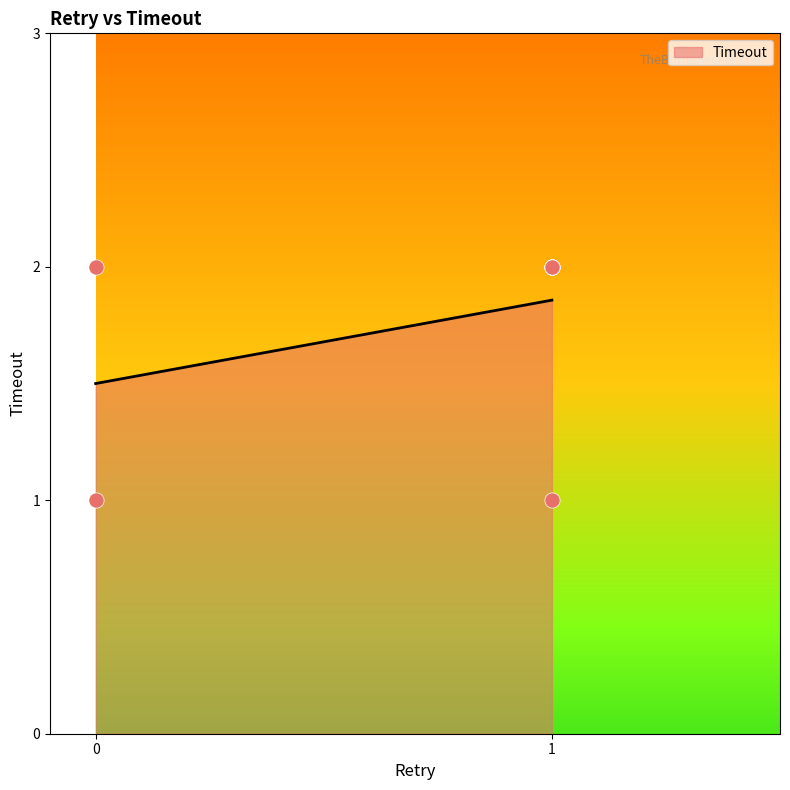

Between 1 and 0, which is larger?

1